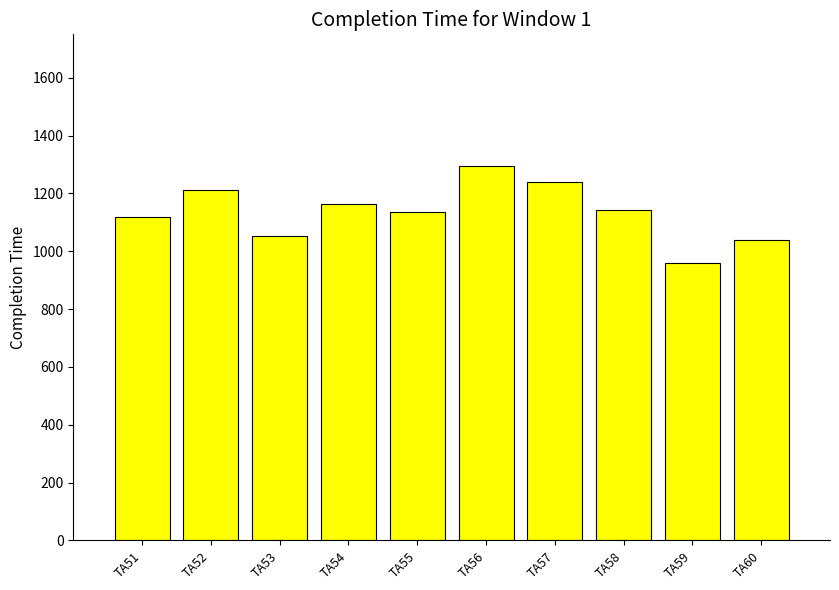

What is the sum of the values at TA60 and TA56?

2332